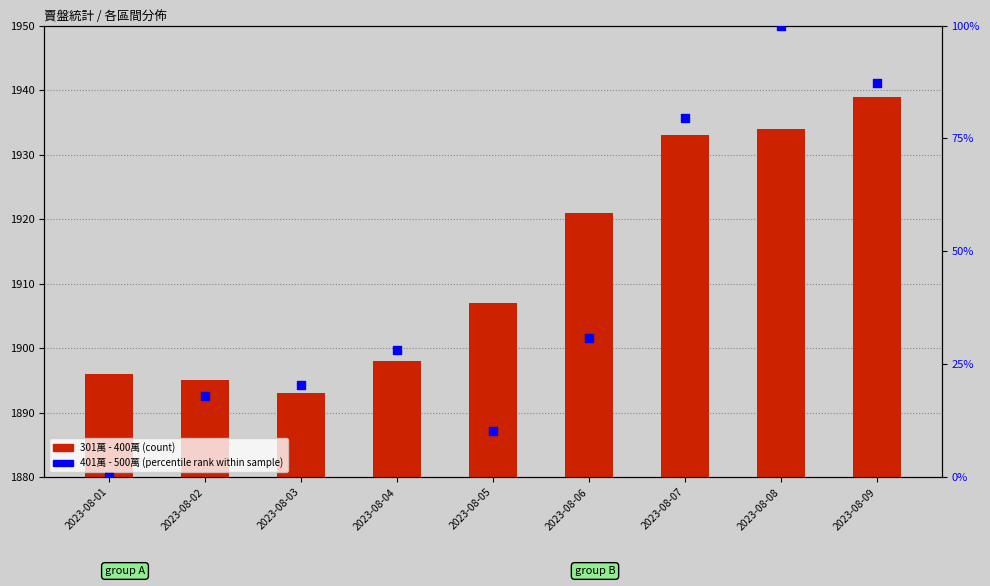

Which series has the widest spread of Y values?

401萬 - 500萬